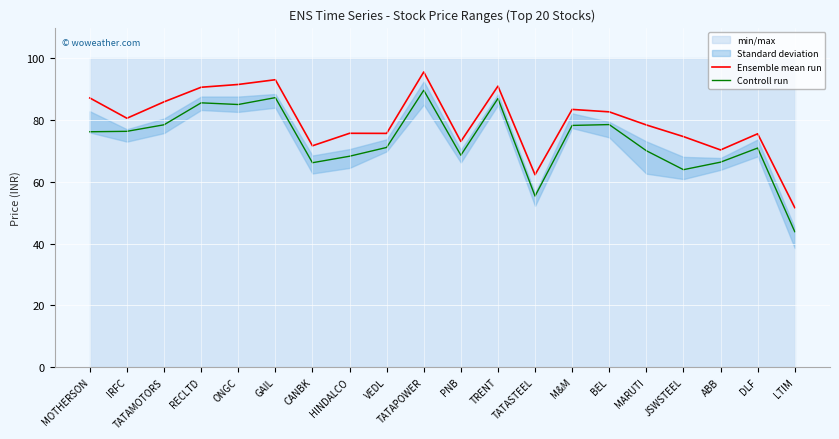

Is it true that Controll run equals 89.7 at TATAPOWER?

True